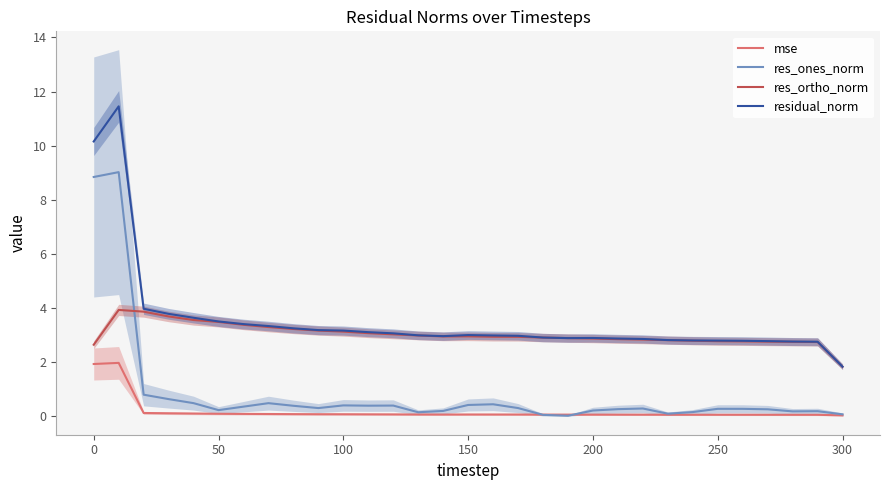

Is it true that residual_norm equals 2.9 at 200?

True